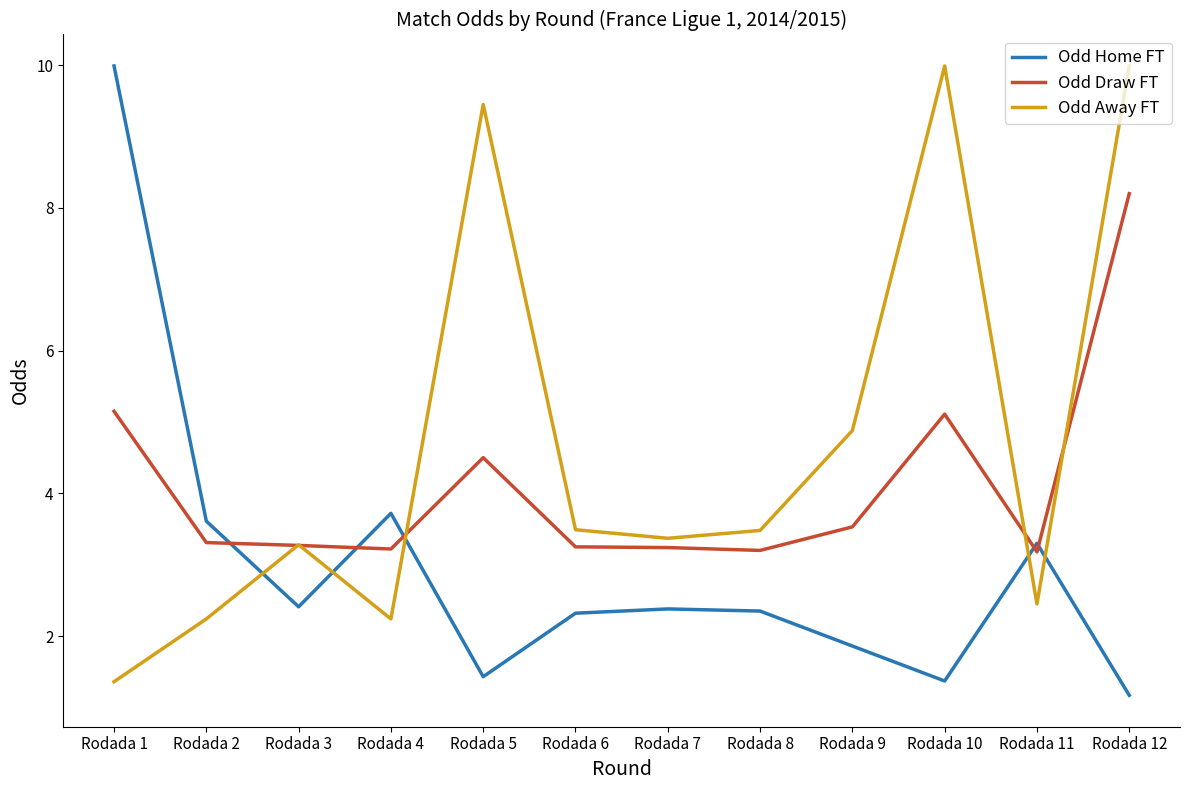

At which category does Odd Home FT reach its first local valley?

Rodada 3